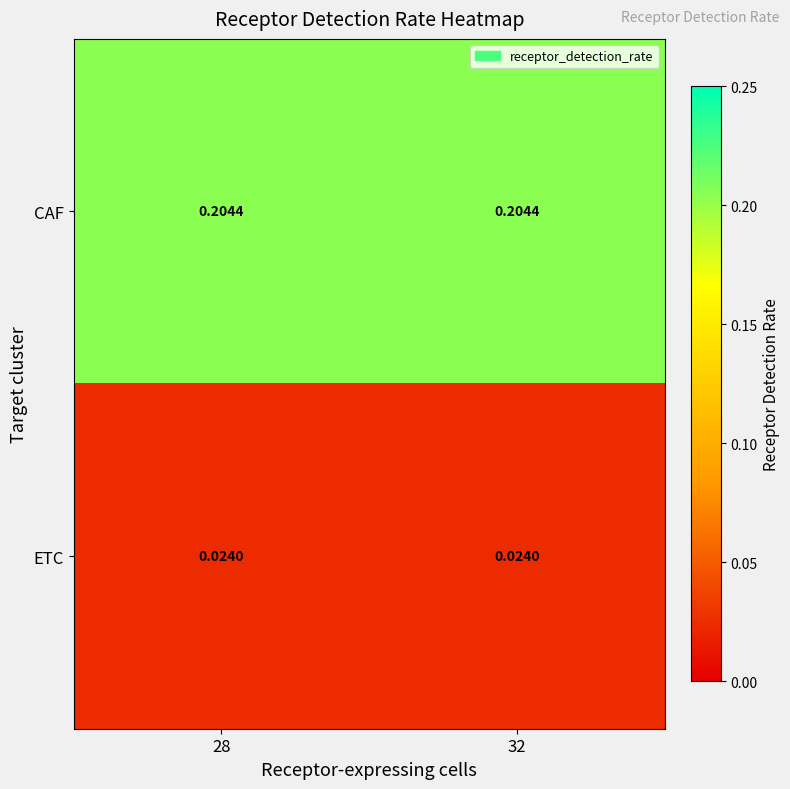

Which series has the largest total across all categories?

CAF